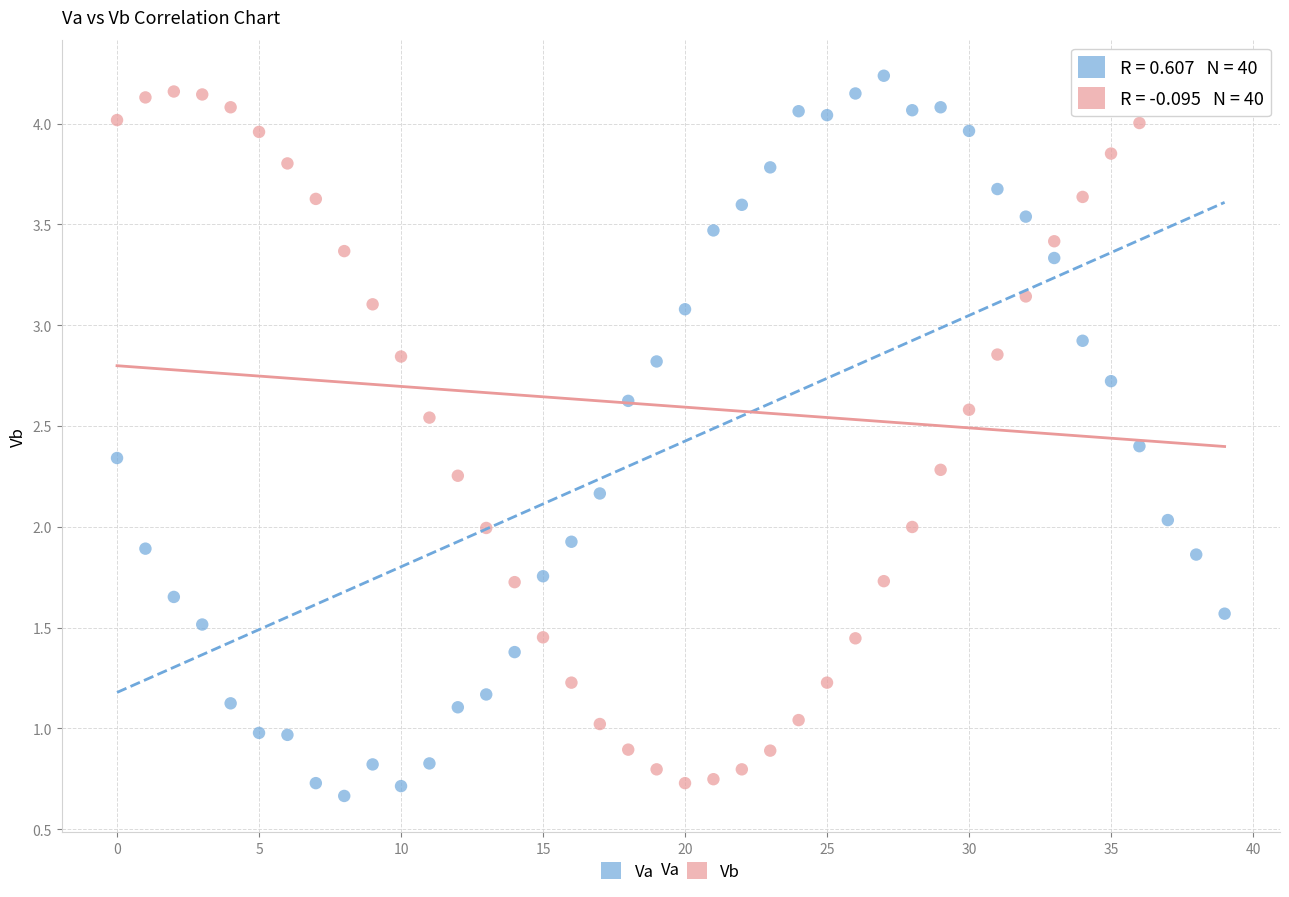

Which series has the largest Y range (max minus min)?

Va